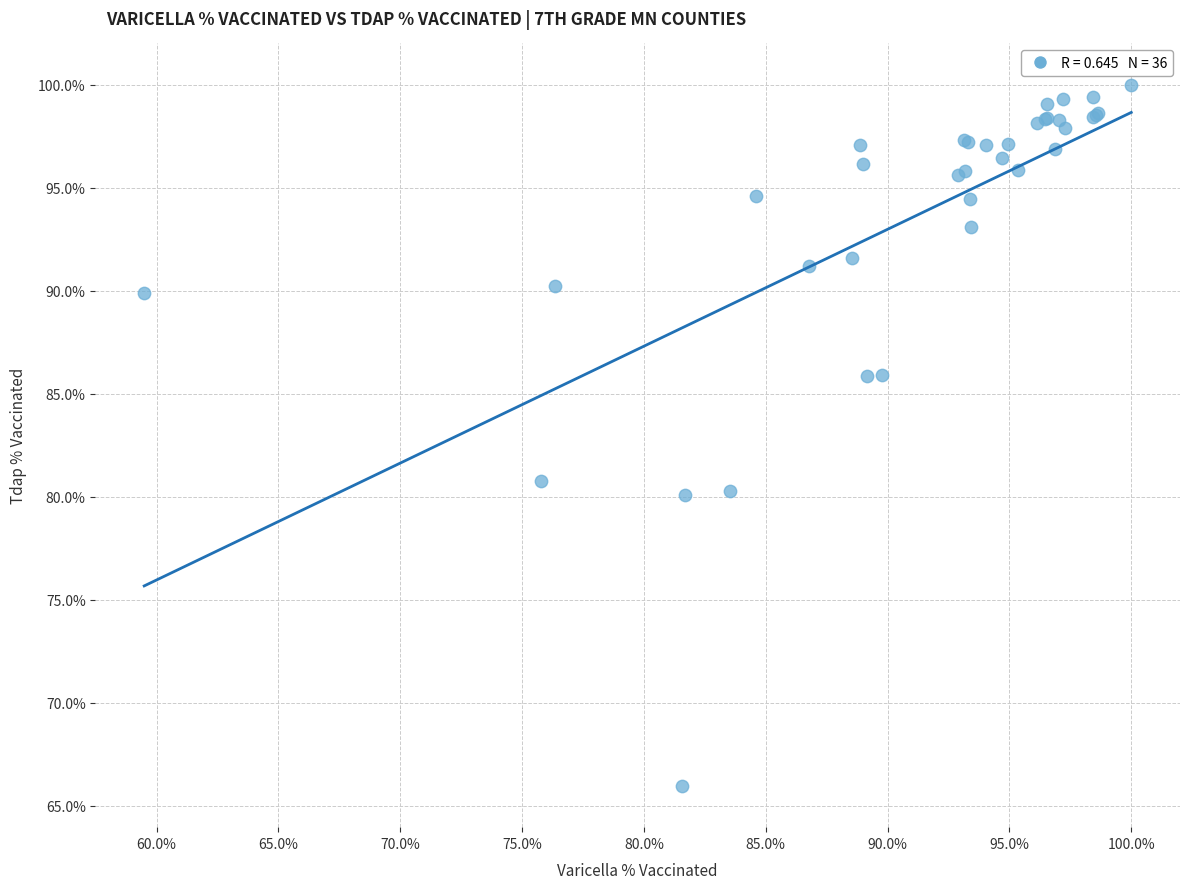

What Y value in the scatter plot is closest to 82?

80.7